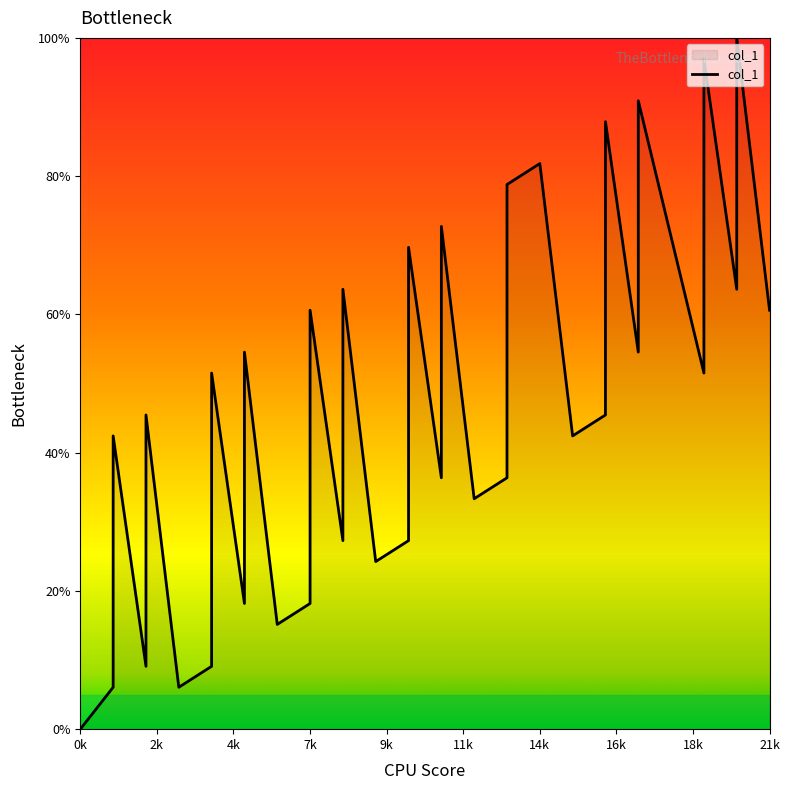

How many points are lower than both their immediate neighbors (excluding endpoints)?

12